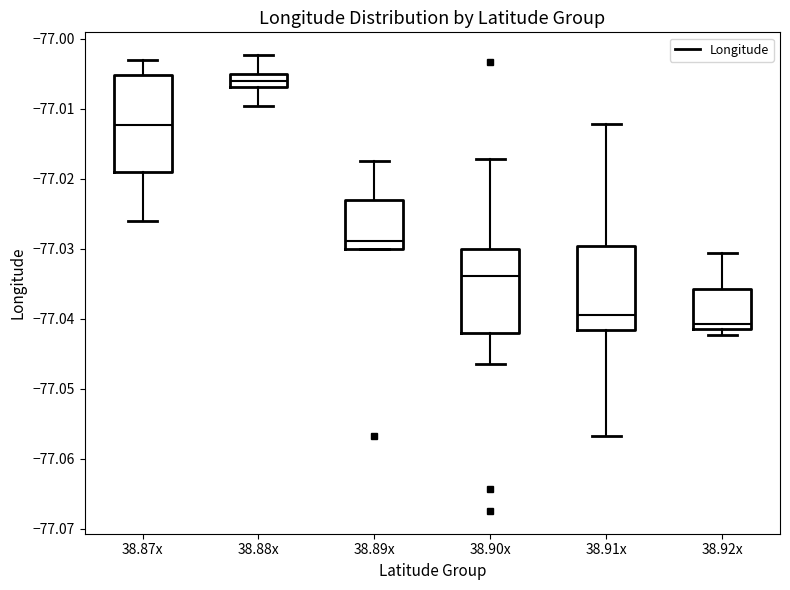

Which box has the highest median line?

38.88x